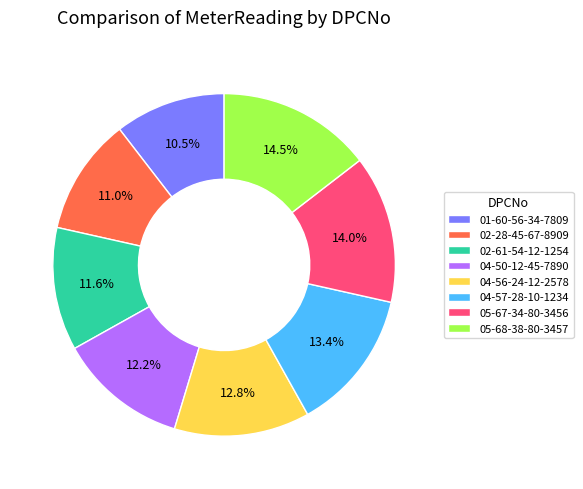

To the nearest percent, what percentage of the pie is 02-61-54-12-1254?

12%